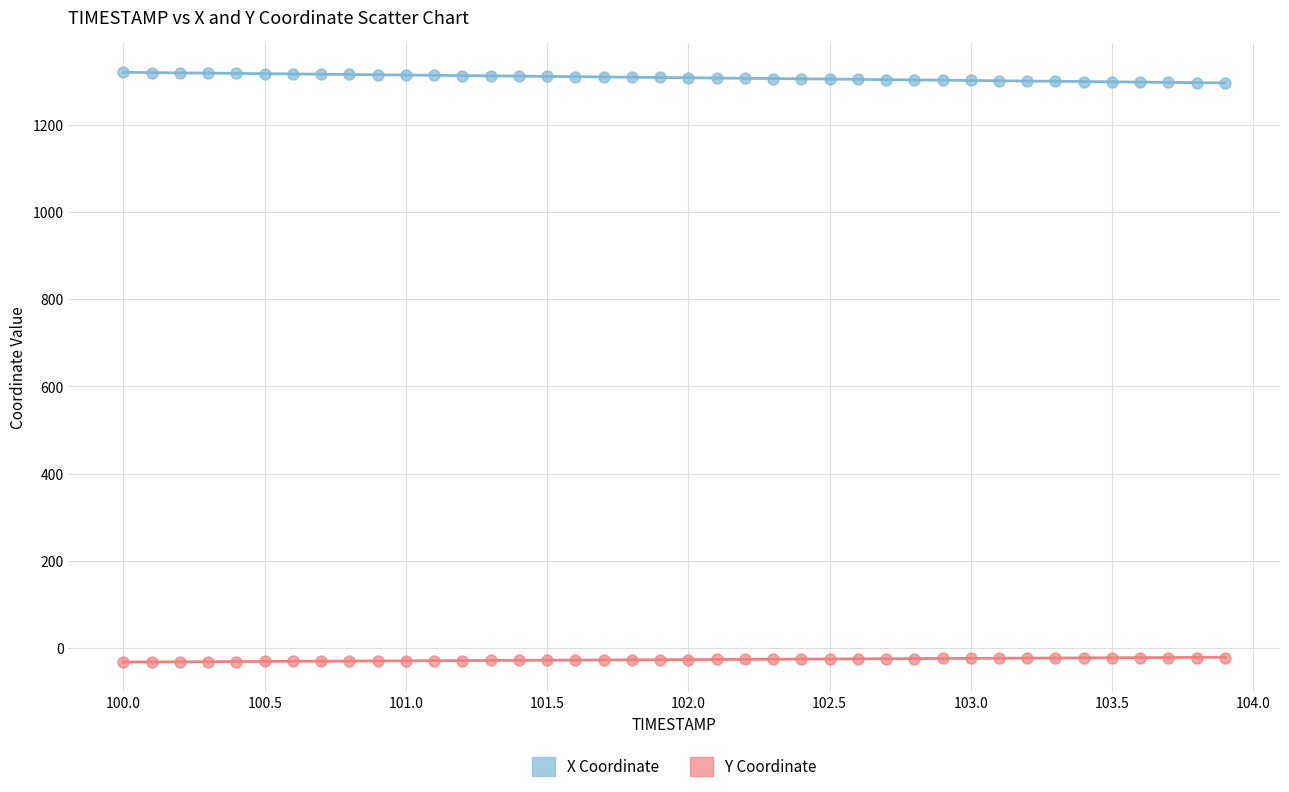

What is the X range (max minus min) for the scatter plot?

3.9